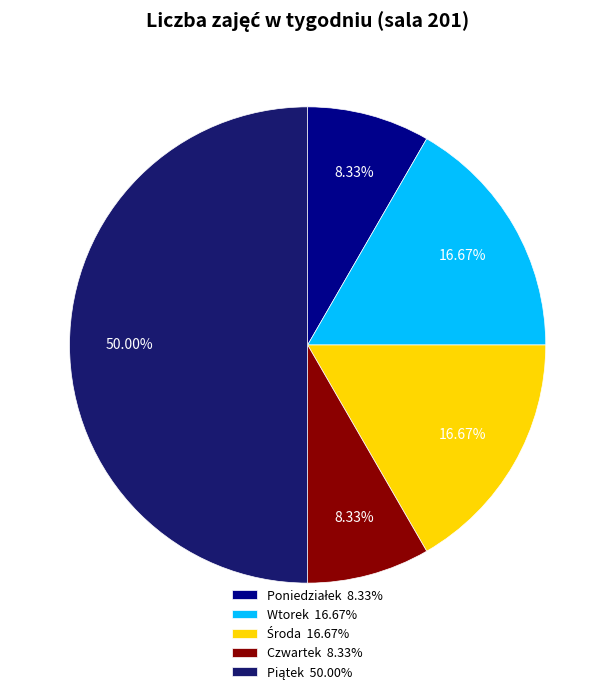

Count the number of slices in the pie.

5